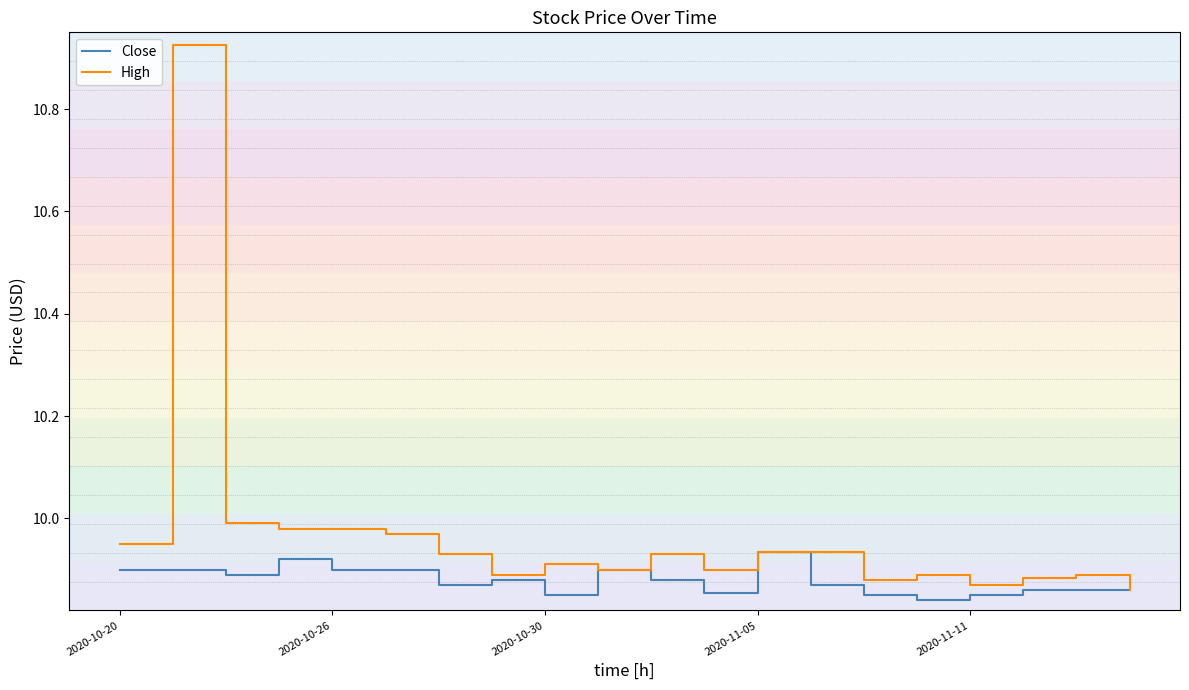

Which series has the widest spread of values?

High